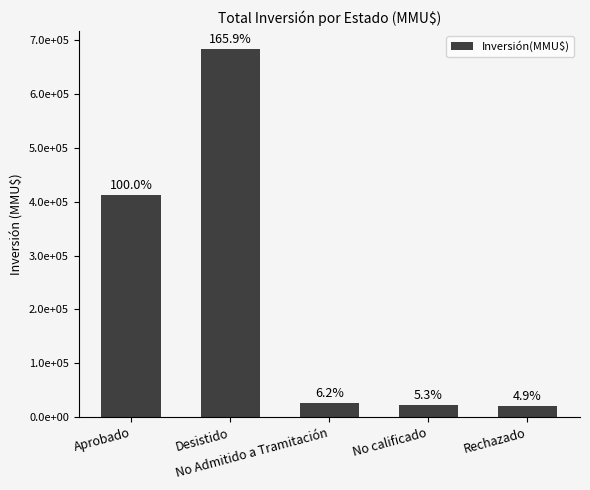

Is it true that the value at No Admitido a Tramitación is 14769?

False